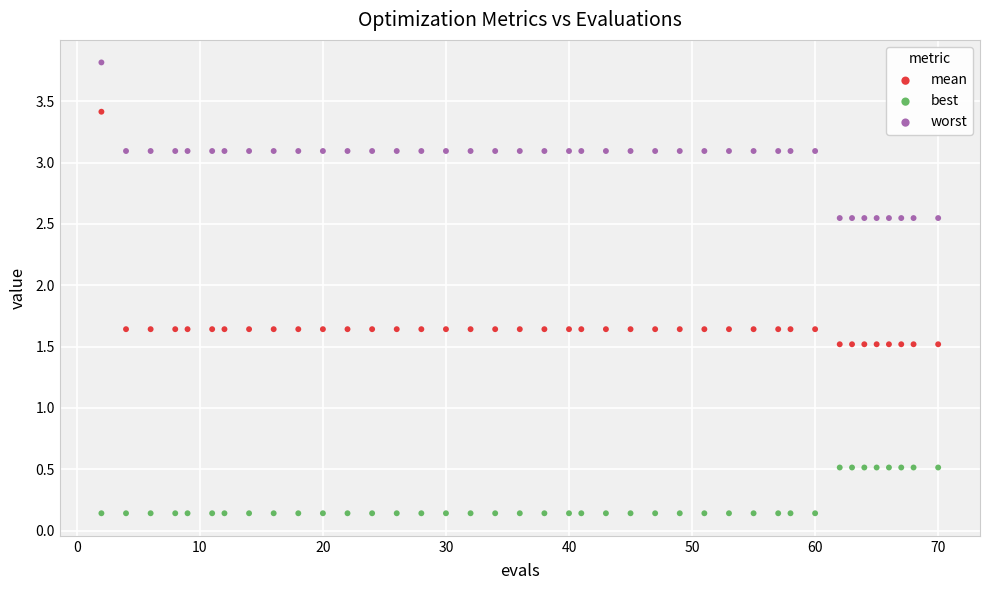

What are all the series names shown in the legend?

mean, best, worst